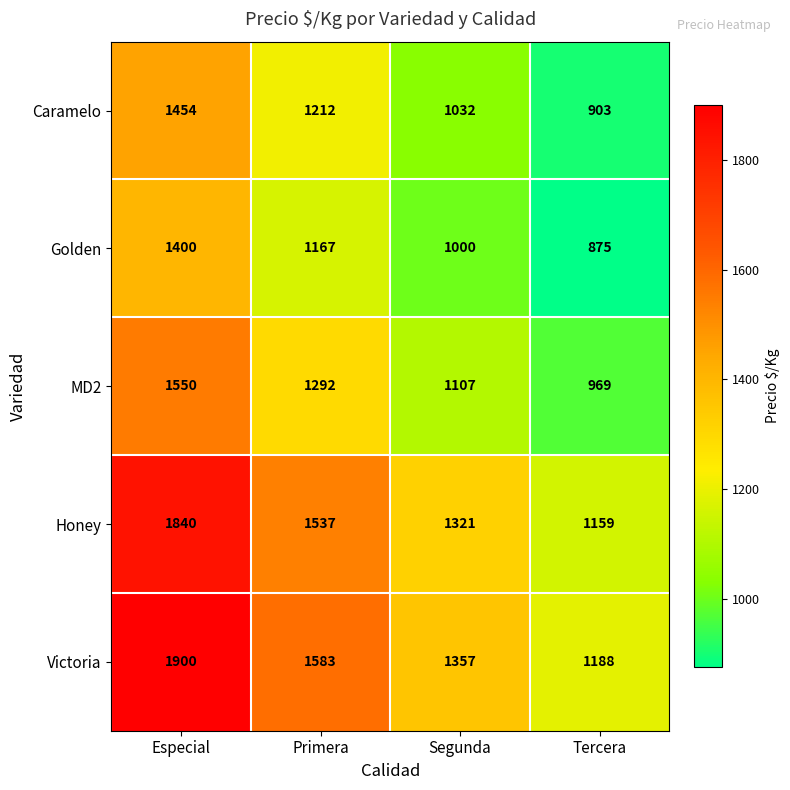

Reading left to right, extract all data points from this chart.

Caramelo: 1454	1212	1032	903
Golden: 1400	1167	1000	875
MD2: 1550	1292	1107	969
Honey: 1840	1537	1321	1159
Victoria: 1900	1583	1357	1188